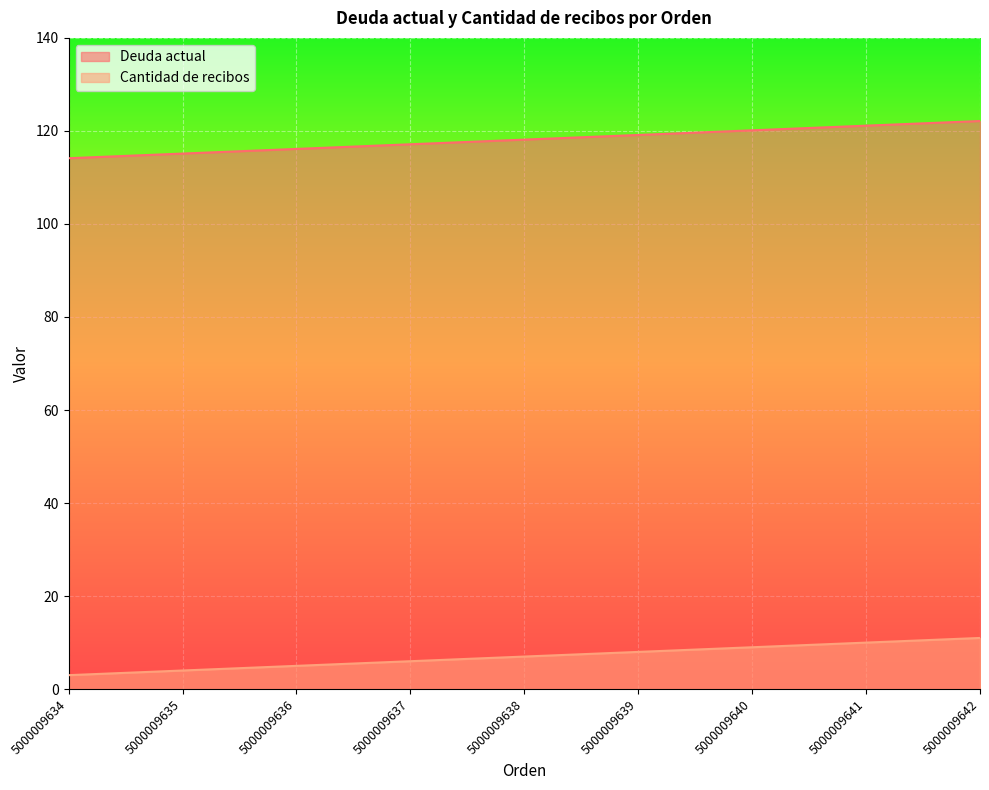

At which label is Cantidad de recibos closest to 7?

5000009638